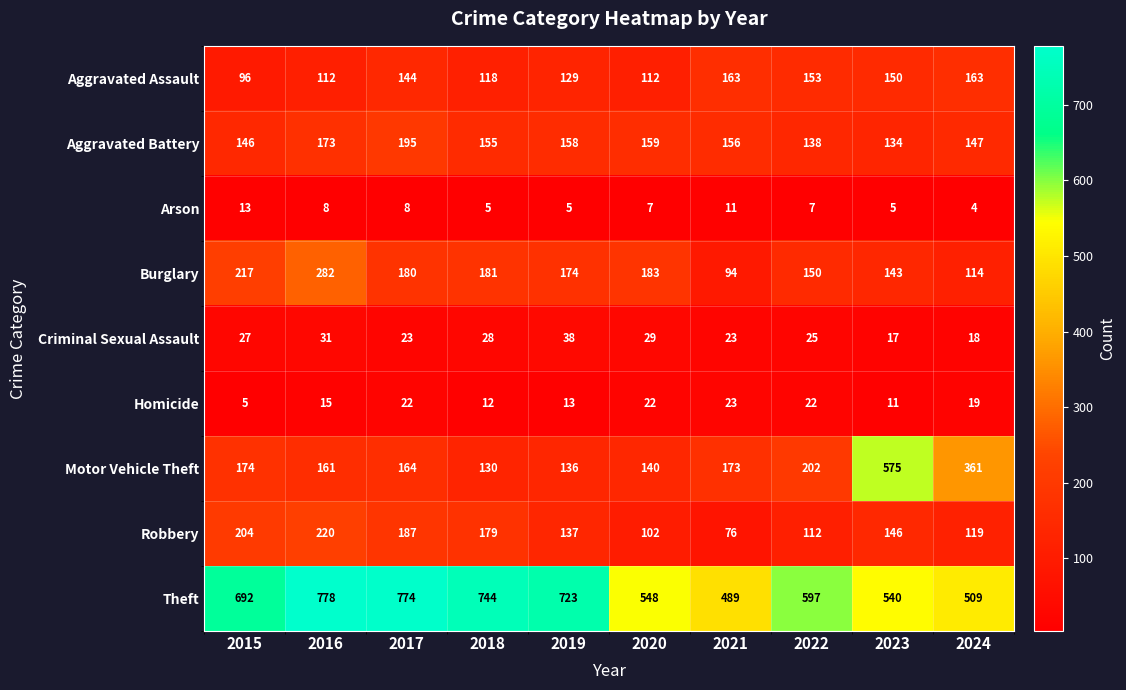

What is the difference between the maximum and minimum values in the Homicide series?

18